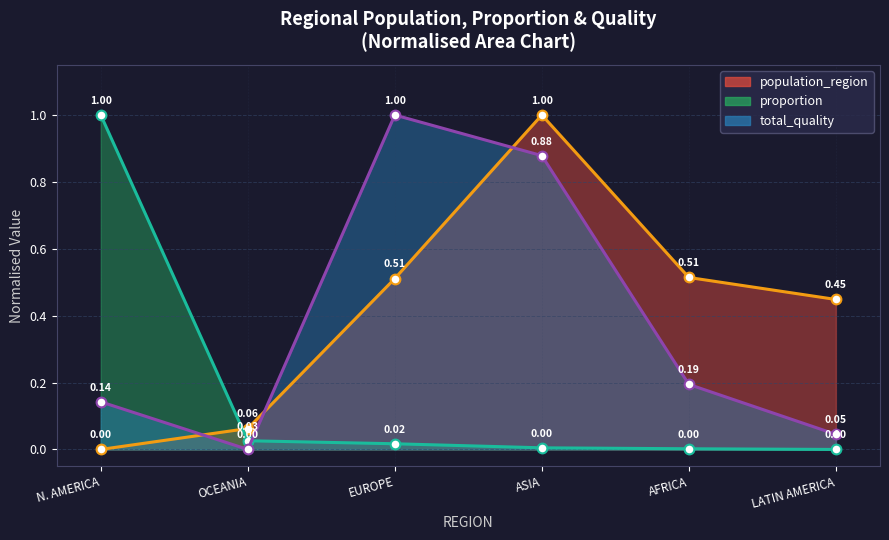

What is the total value across all series at OCEANIA?

0.1